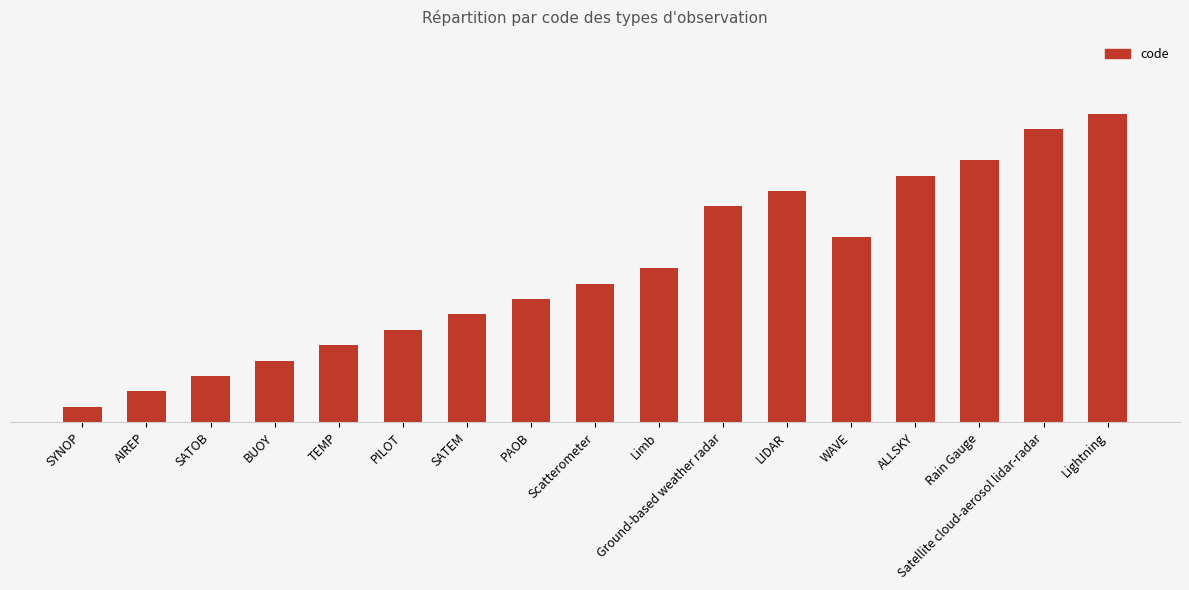

Which label corresponds to the smallest value in the chart?

SYNOP